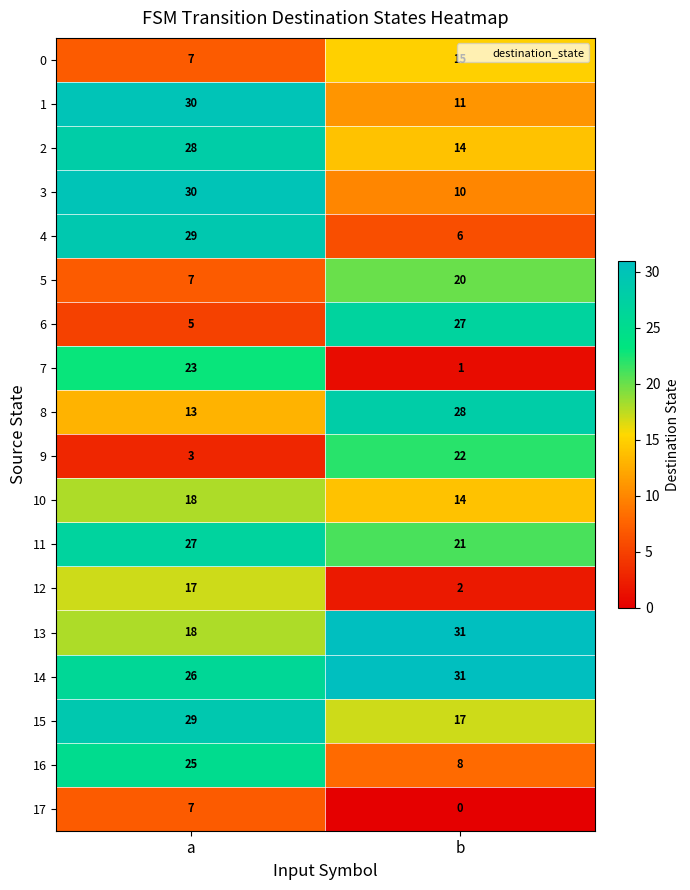

At which category is the sum across all series the highest?

a